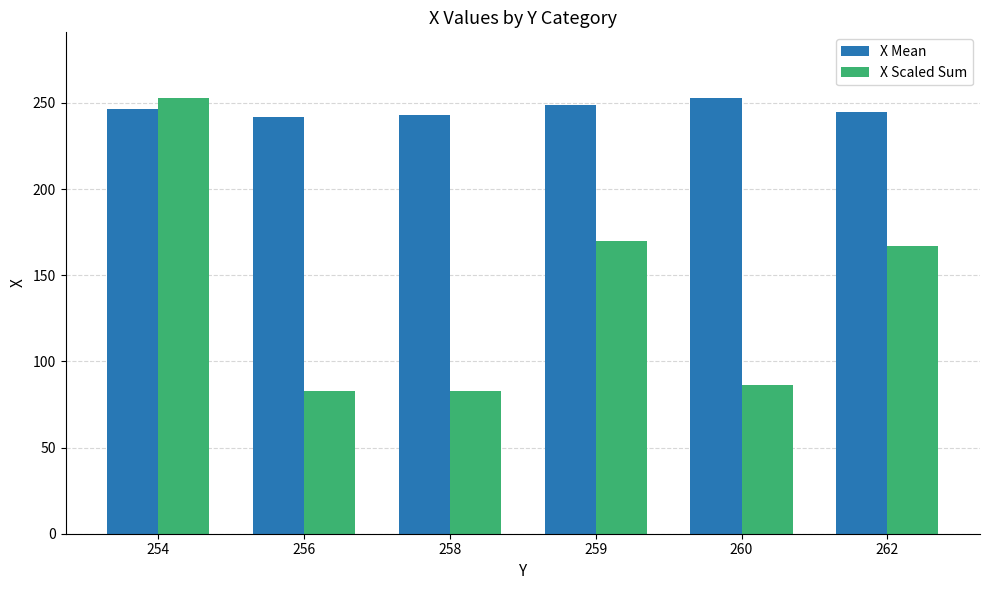

Which series has the largest total across all categories?

X Mean